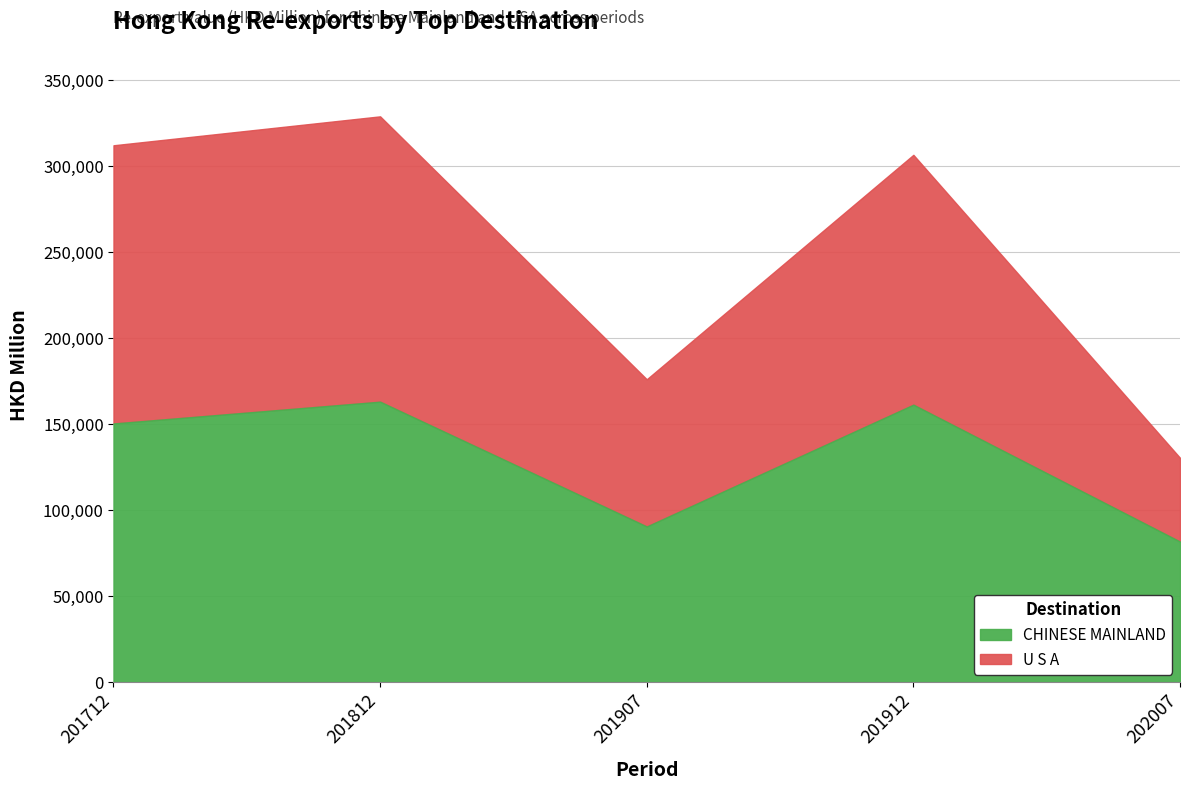

True or false: U S A and CHINESE MAINLAND cross at least once.

True